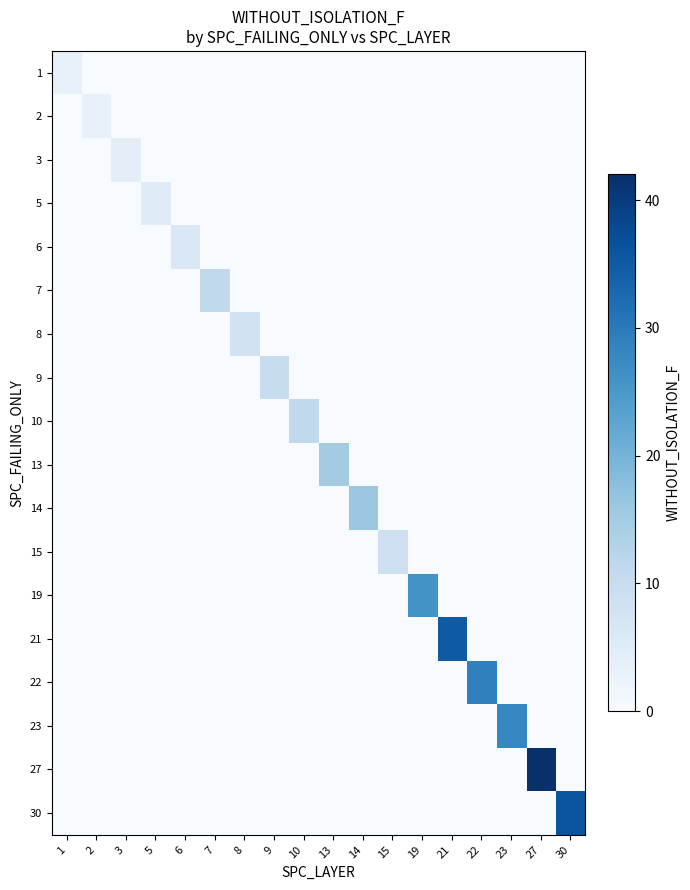

What is the difference between the highest and lowest values at 1?

3